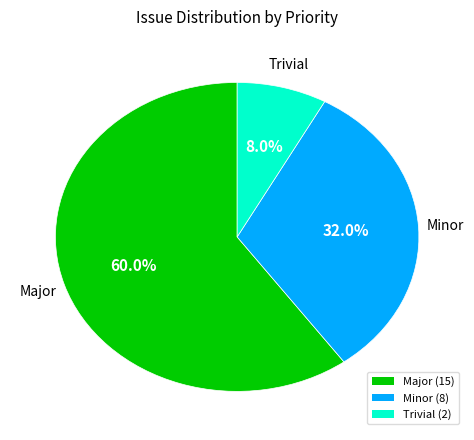

Which slice is the largest?

Major (15)